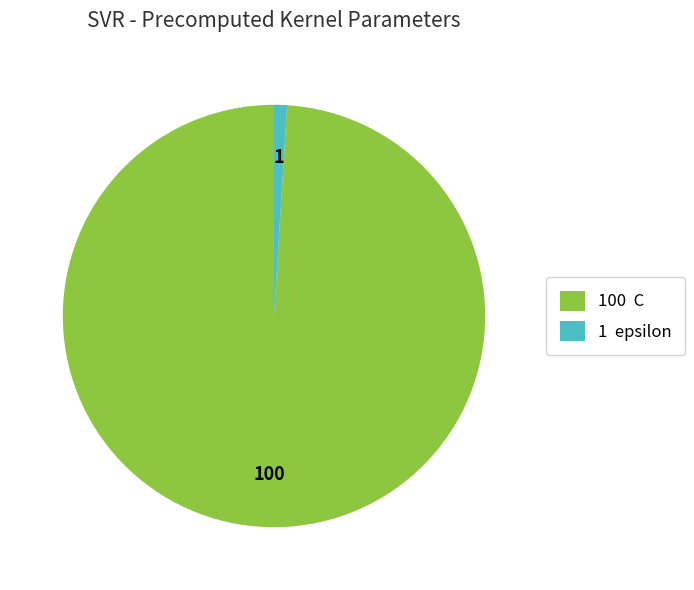

What is the largest slice in the pie chart?

100 C